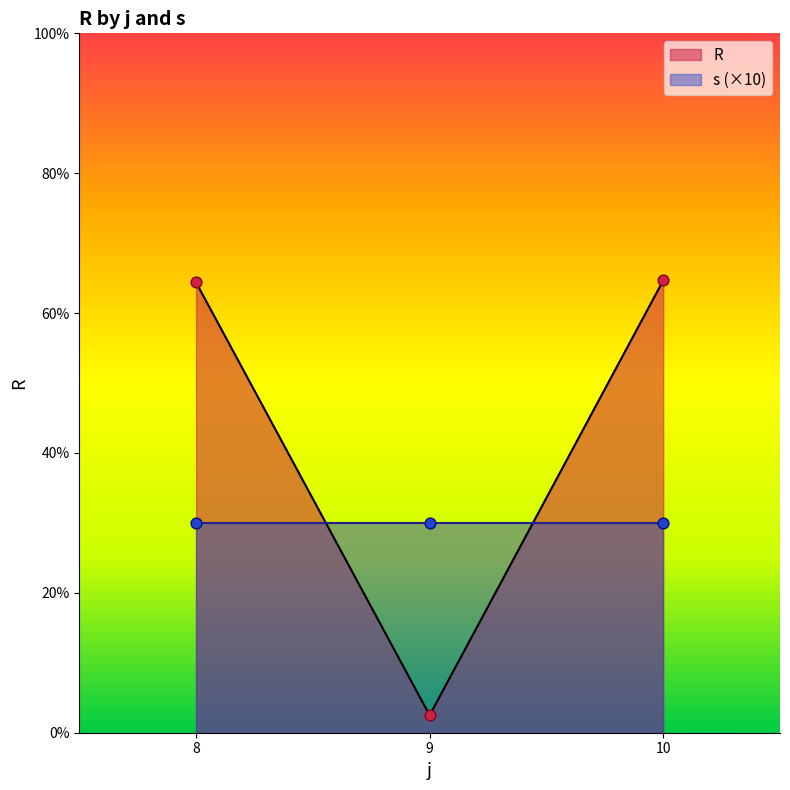

Which series has the largest total across all categories?

R